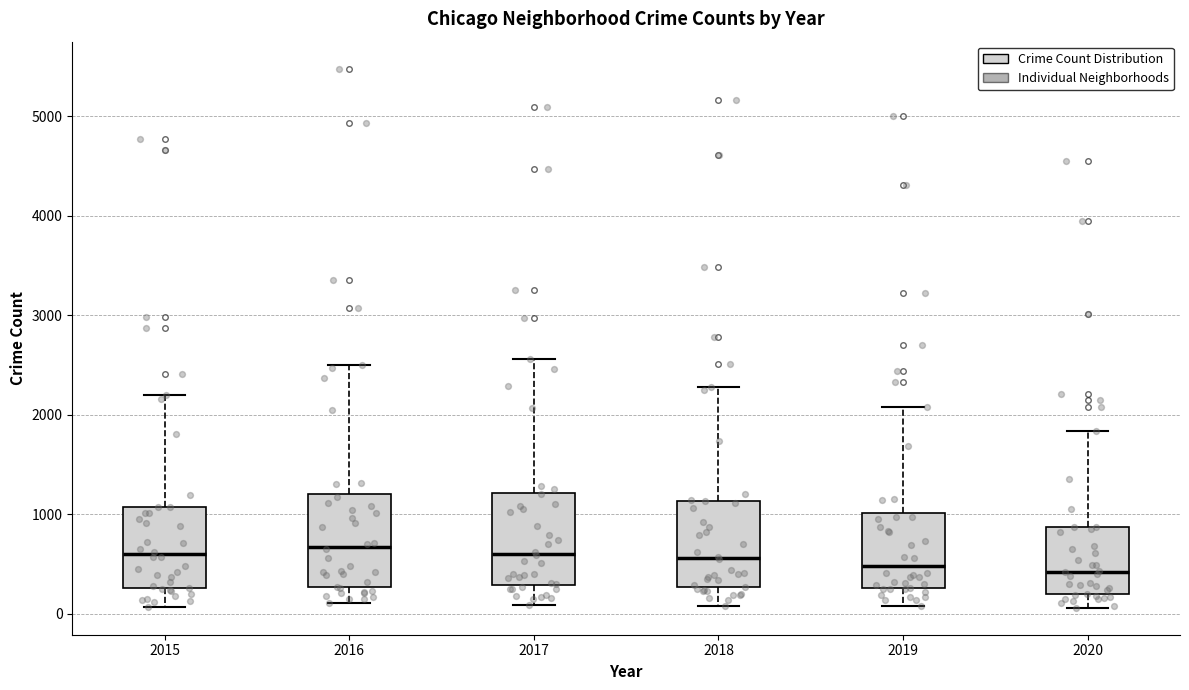

Reading left to right, read every box against the y-axis: the position of its median line, the range the box covers, and the ends of its whiskers. The values are not printed on the chart, so give them approximately, as read against the axis.

2015: median 600, box 300 to 1100, whiskers 100 to 2200
2016: median 700, box 300 to 1200, whiskers 100 to 2500
2017: median 600, box 300 to 1200, whiskers 100 to 2600
2018: median 600, box 300 to 1100, whiskers 100 to 2300
2019: median 500, box 300 to 1000, whiskers 100 to 2100
2020: median 400, box 200 to 900, whiskers 100 to 1800